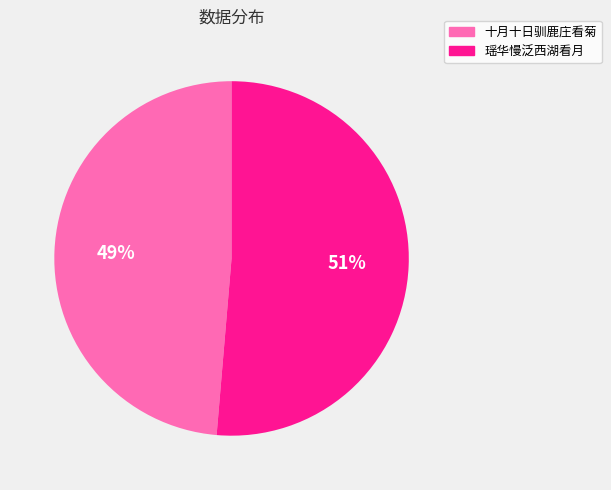

Is the sum of 十月十日驯鹿庄看菊 and 瑶华慢泛西湖看月 greater than half?

Yes